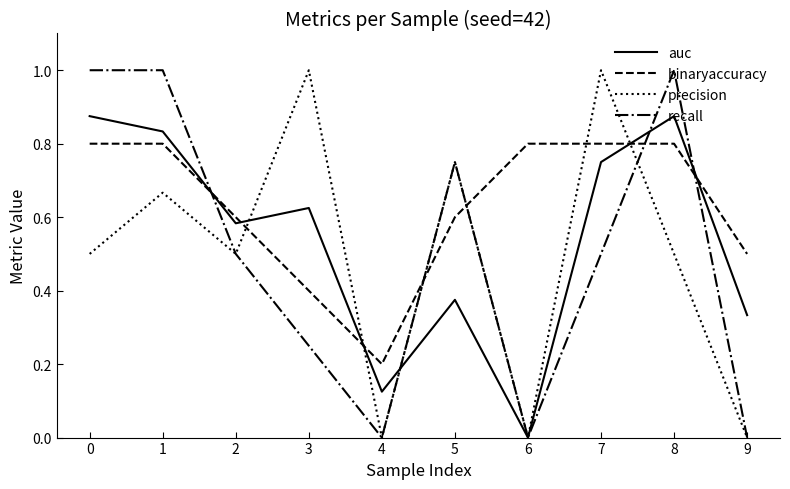

Rank the series at 8 from highest to lowest value.

recall, auc, binaryaccuracy, precision